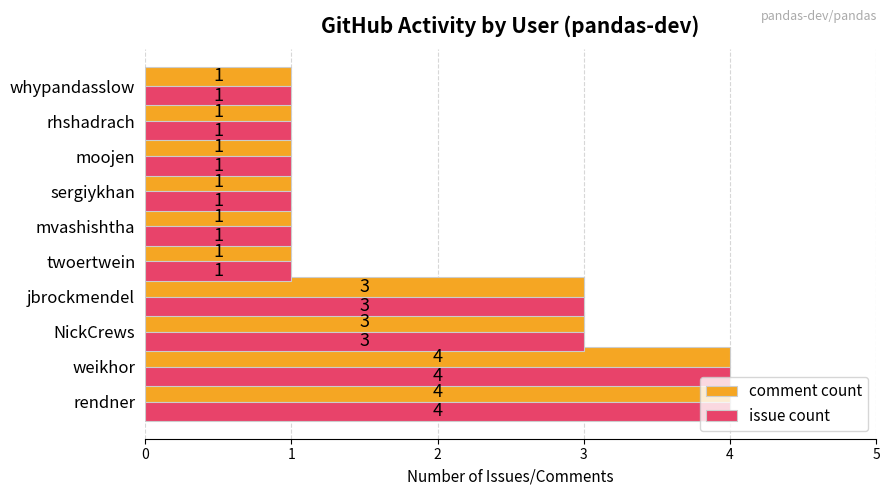

What is the difference between the maximum and minimum values in the issue count series?

3